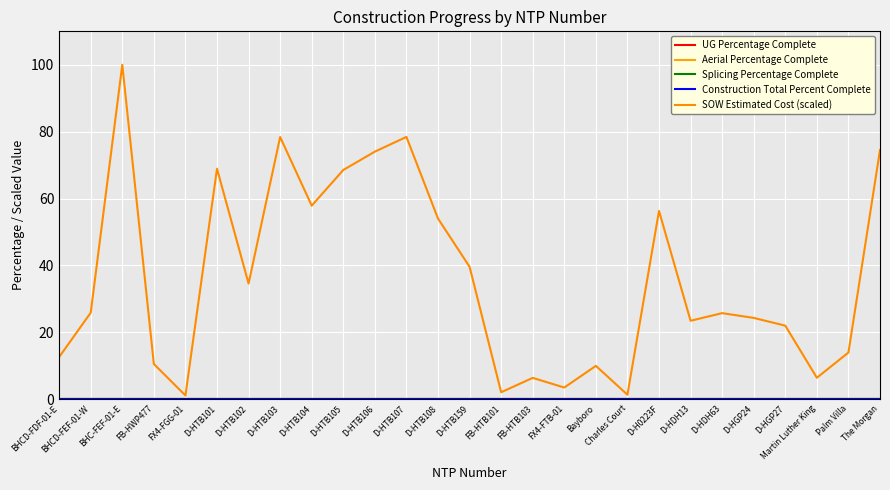

Is it true that Splicing Percentage Complete equals 0.0 at Charles Court?

True